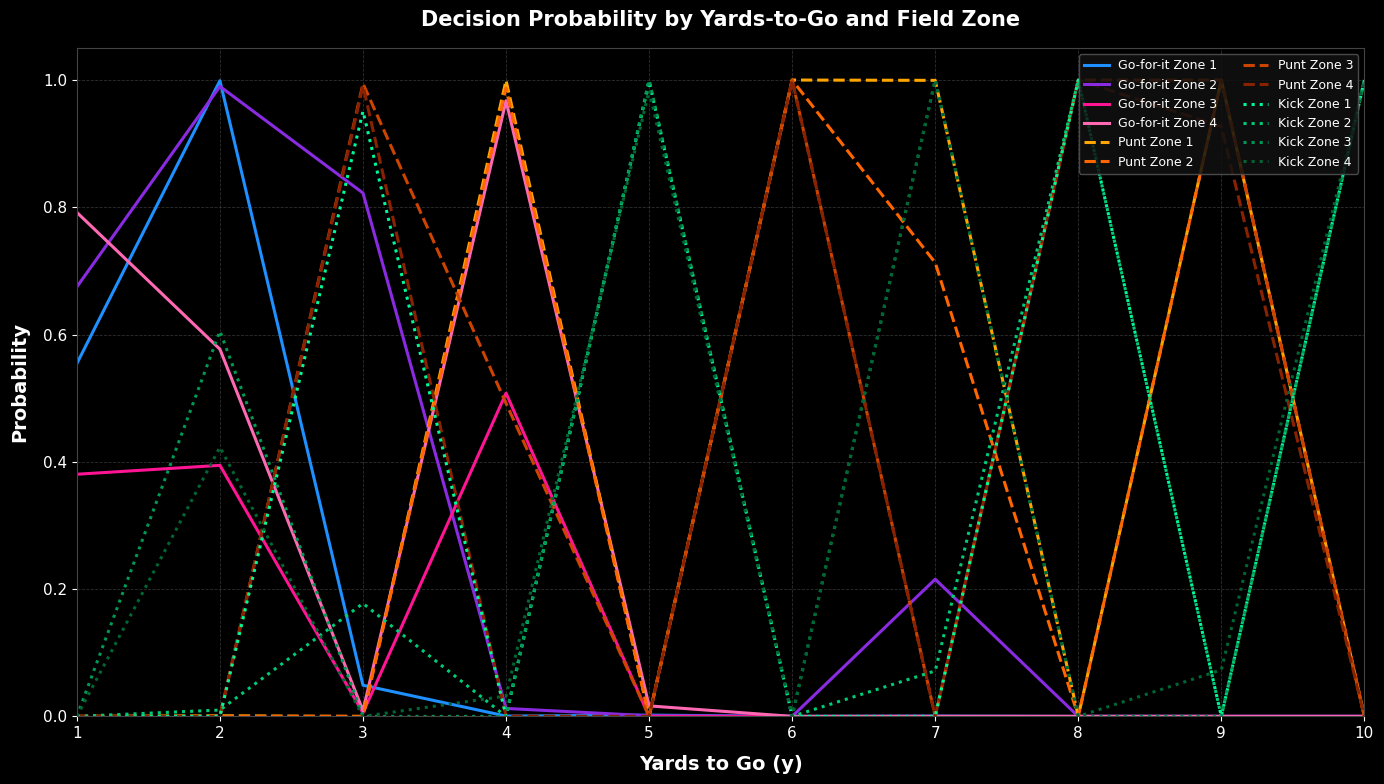

Which series has the largest total across all categories?

Punt Zone 3